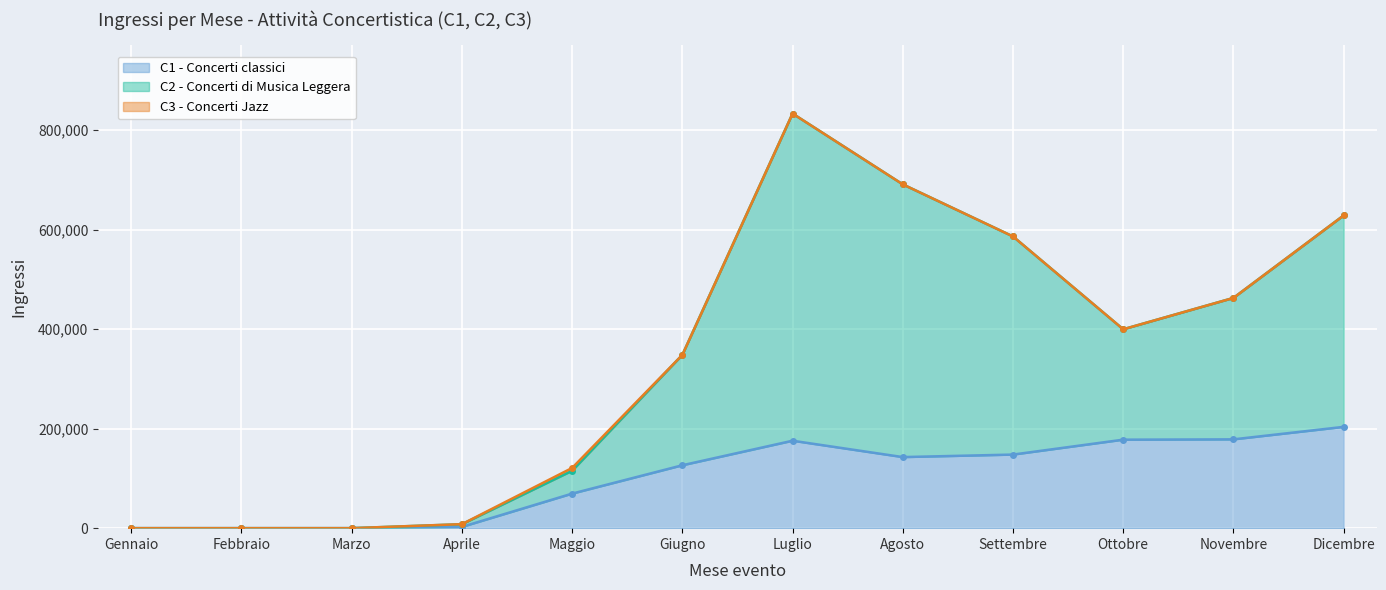

Which category has the highest value in the C1 - Concerti classici series?

Dicembre